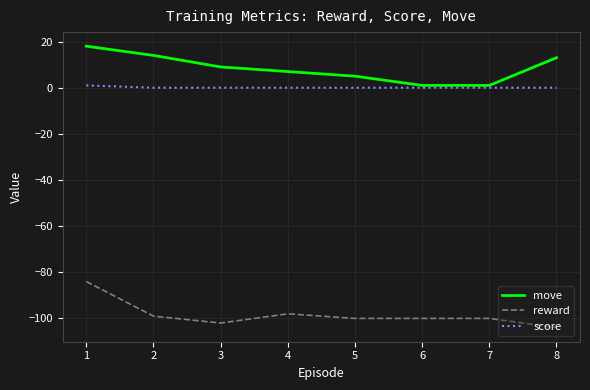

True or false: reward and score intersect in this chart.

False